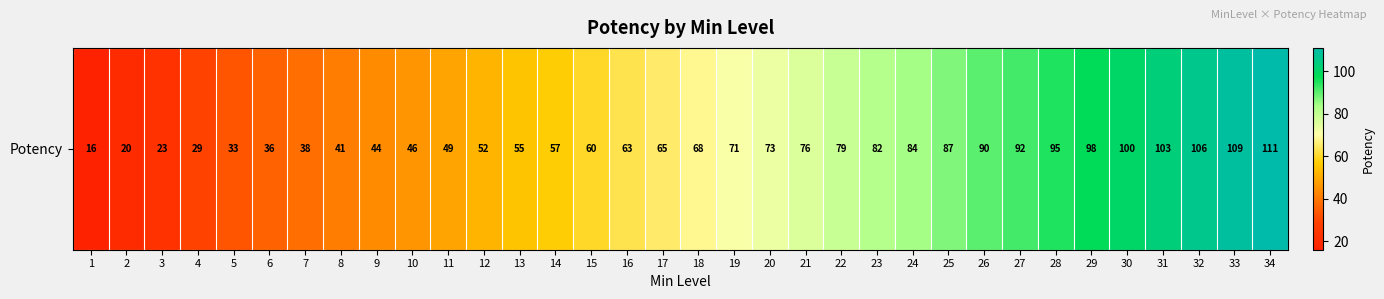

Rank the categories by value from highest to lowest.

34, 33, 32, 31, 30, 29, 28, 27, 26, 25, 24, 23, 22, 21, 20, 19, 18, 17, 16, 15, 14, 13, 12, 11, 10, 9, 8, 7, 6, 5, 4, 3, 2, 1